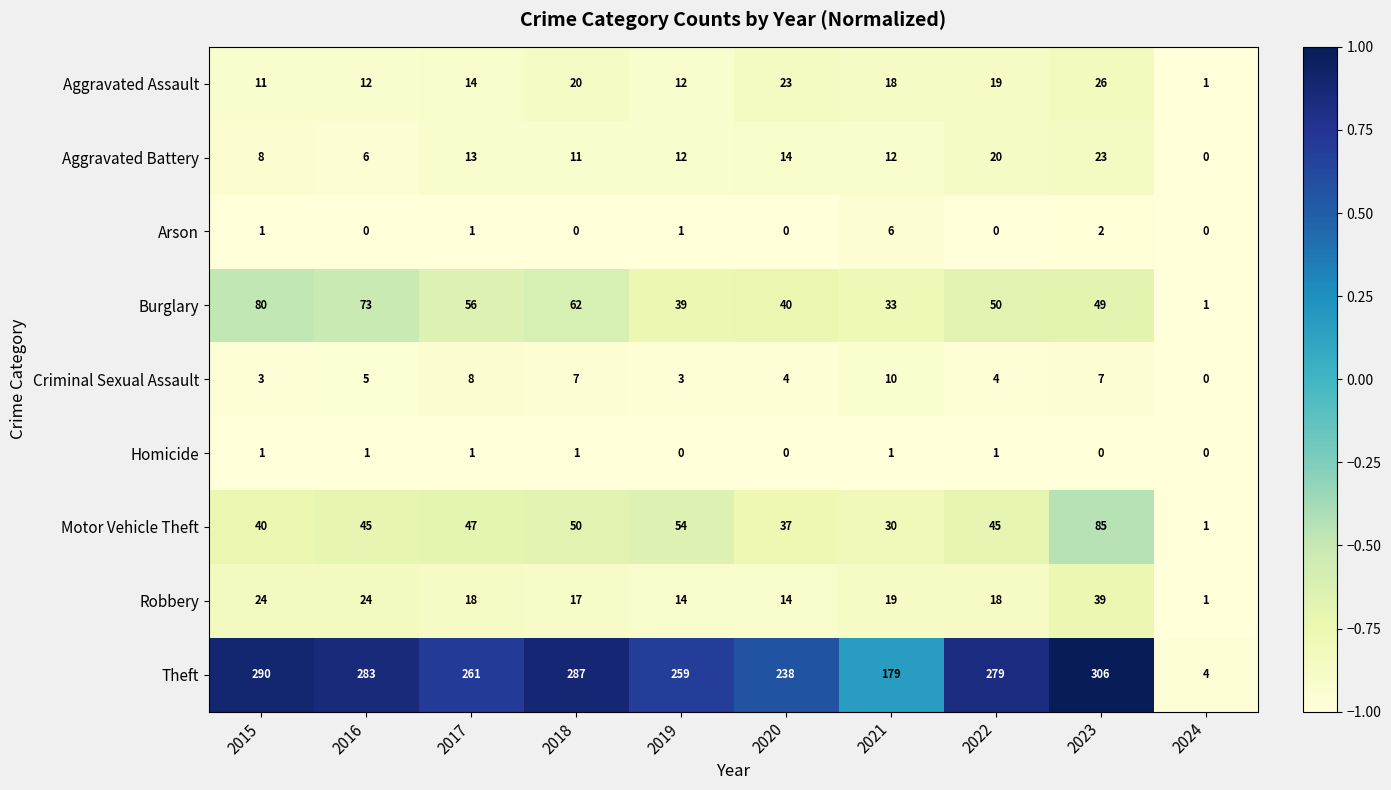

Which series has the widest spread of values?

Theft